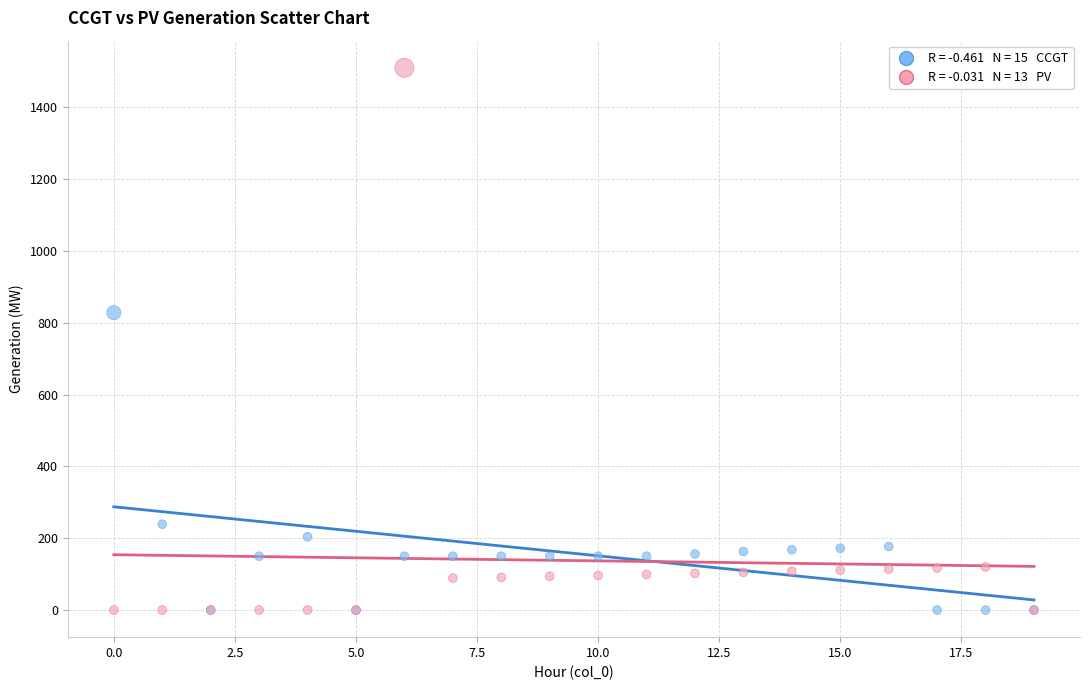

Across all series, what Y value is closest to 755?

828